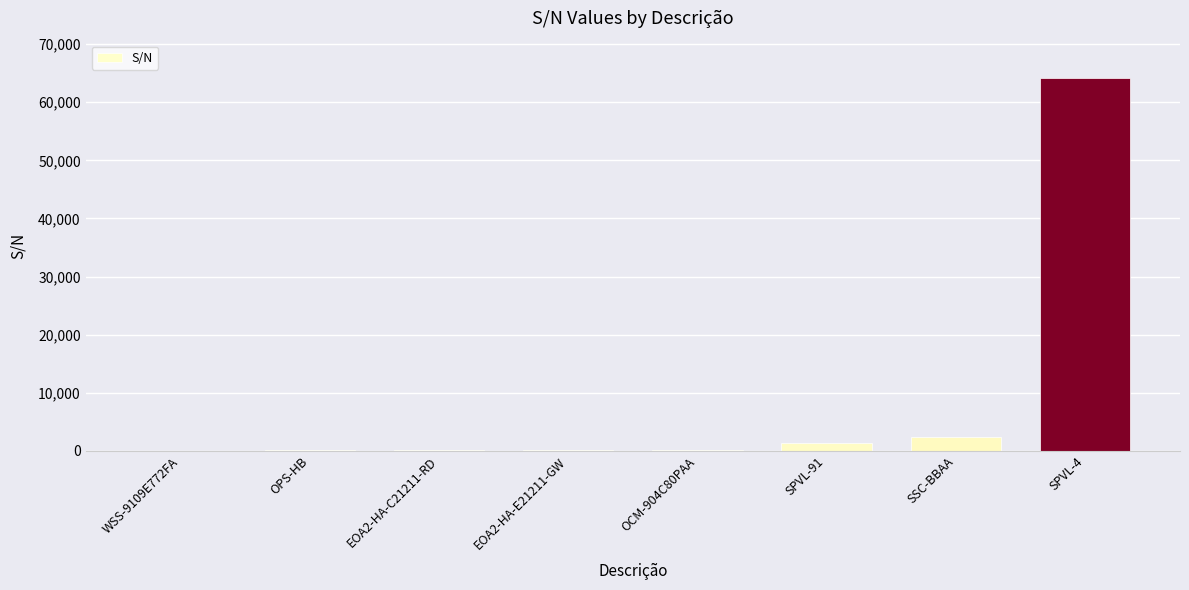

Is it true that the value at WSS-9109E772FA is 6?

True